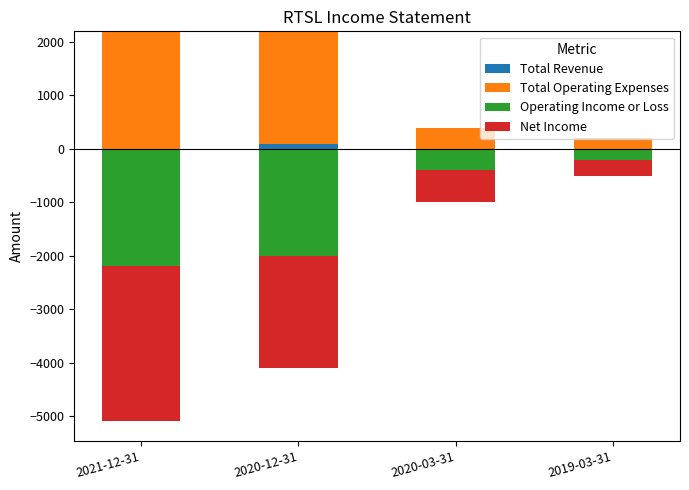

Between 2021-12-31 and 2020-12-31, which is larger?

2020-12-31